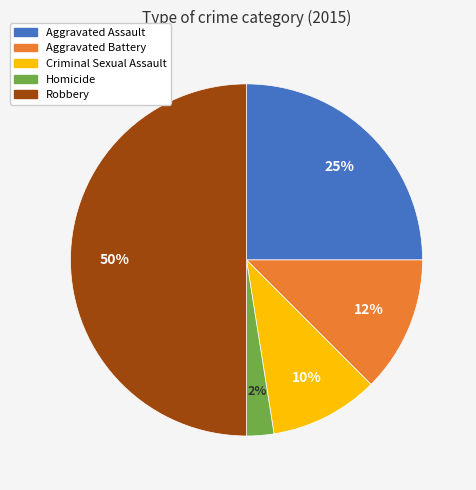

Do Aggravated Assault and Robbery together represent more than half of the pie?

Yes